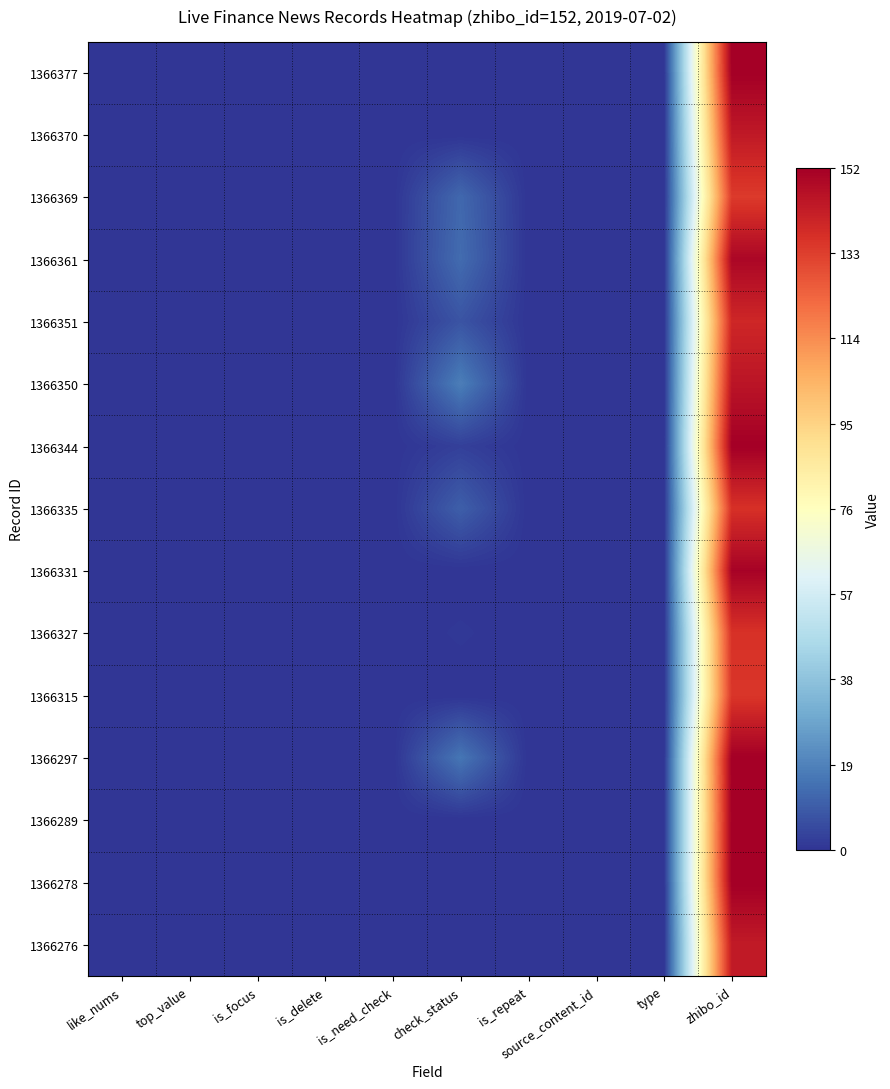

At which category is the sum across all series the highest?

zhibo_id